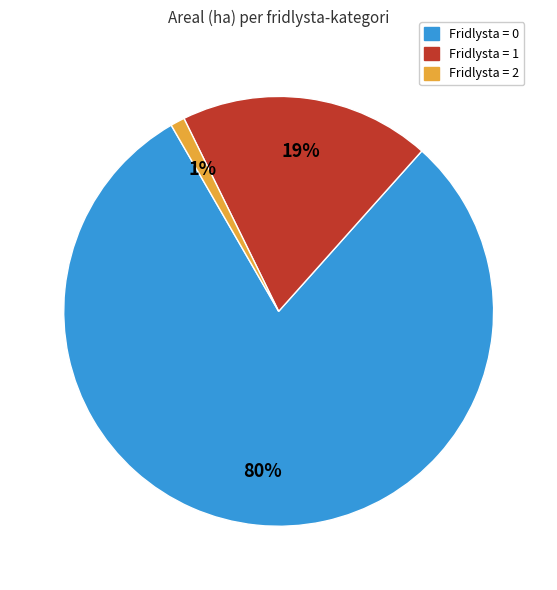

What is the largest slice in the pie chart?

Fridlysta = 0